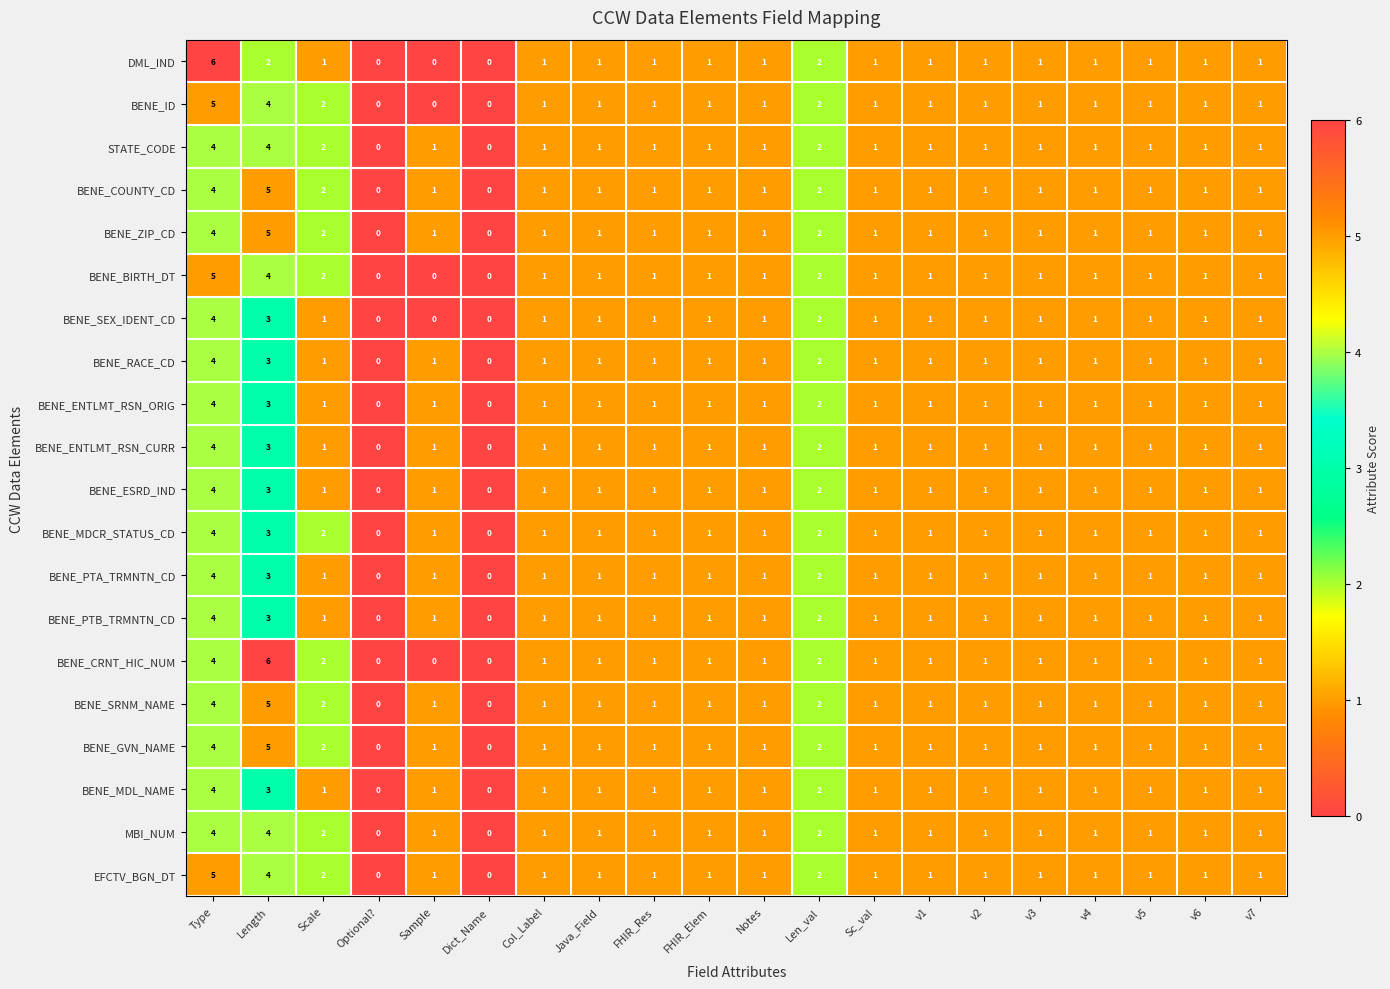

How many distinct data groups are displayed?

20